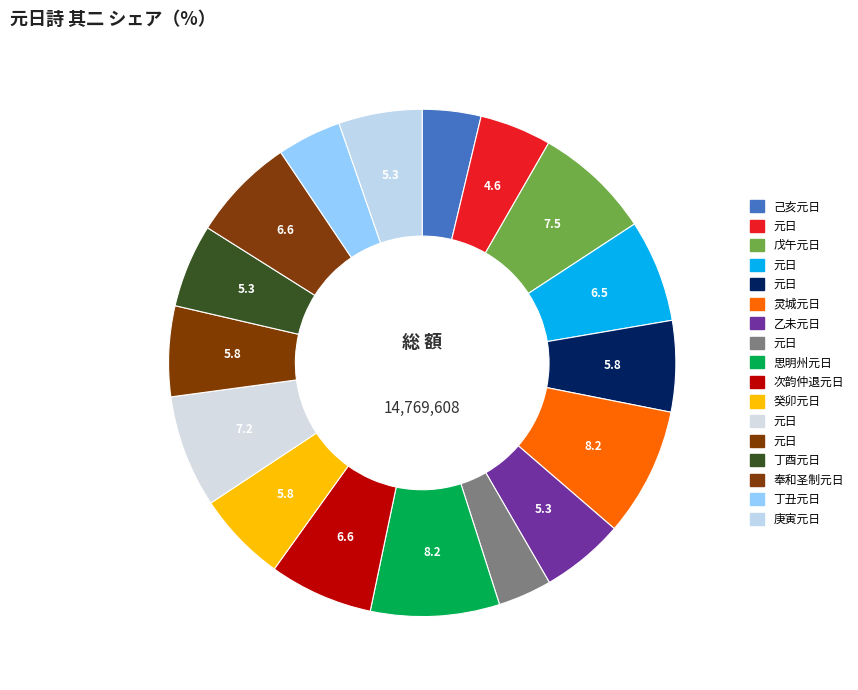

Does any single category account for the majority?

No